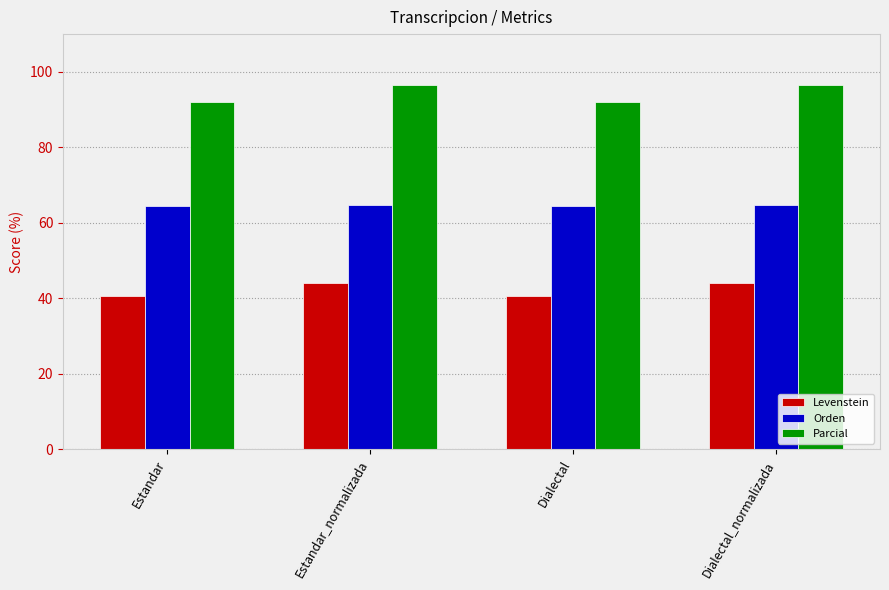

Which series has the largest total across all categories?

Parcial